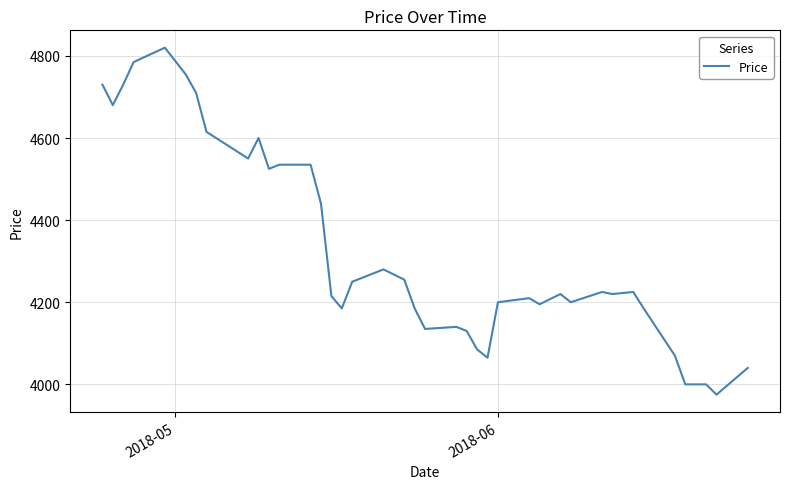

What is the difference between the maximum and minimum values?

845